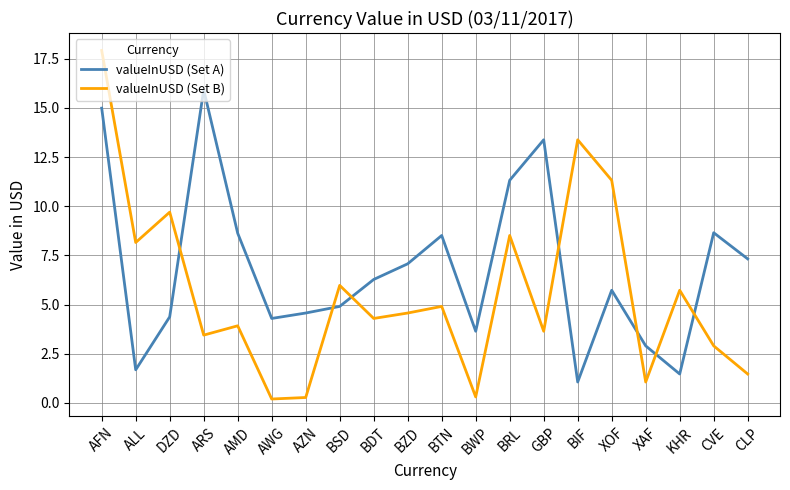

At which category is the sum across all series the highest?

AFN